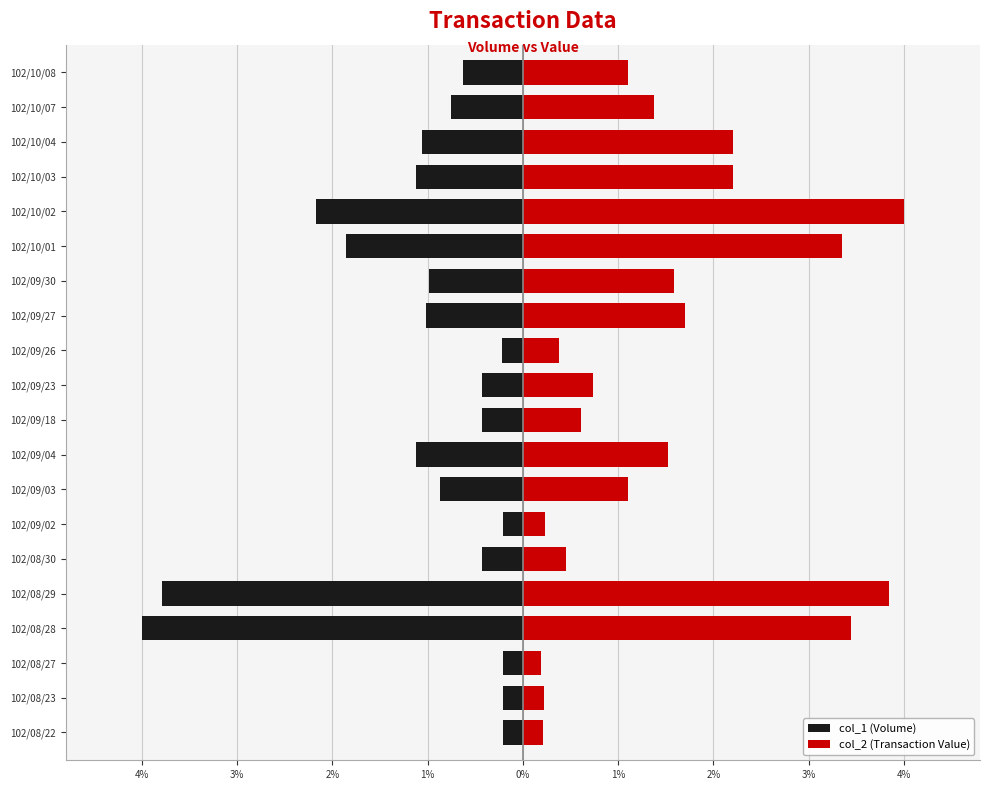

The col_1 (Volume) series shows -0.1 at 102/09/26. True or false?

False